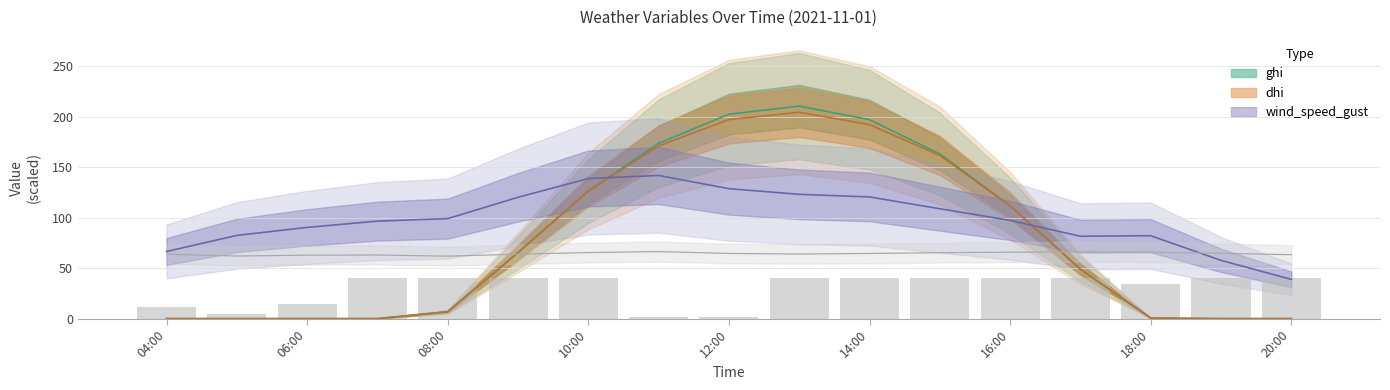

Does the chart contain any negative values?

No